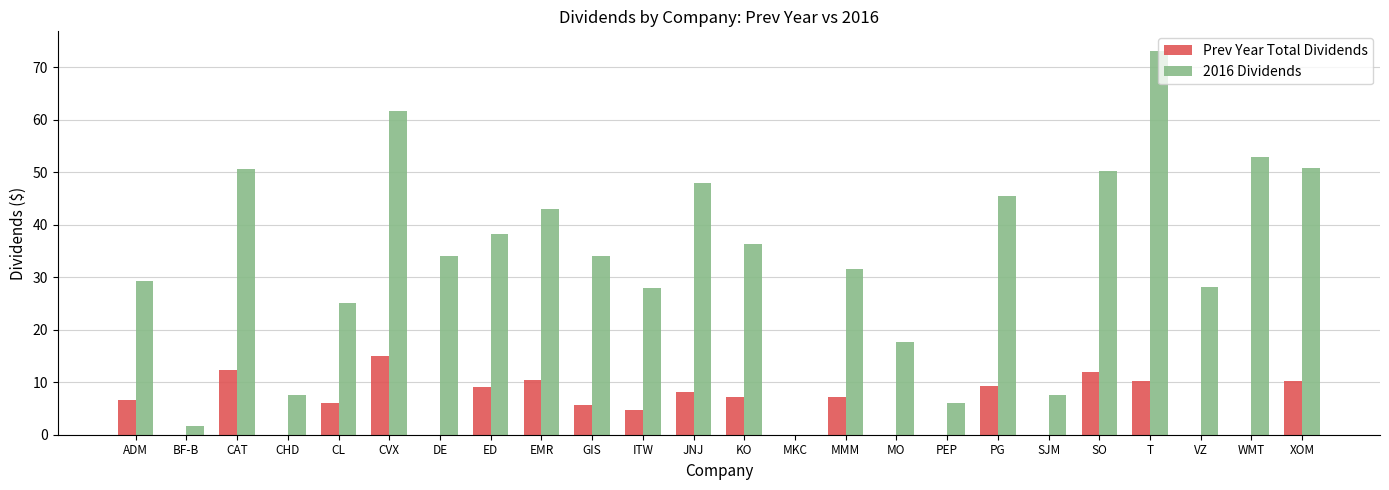

Between CL and ED, which series saw the biggest shift?

2016 Dividends